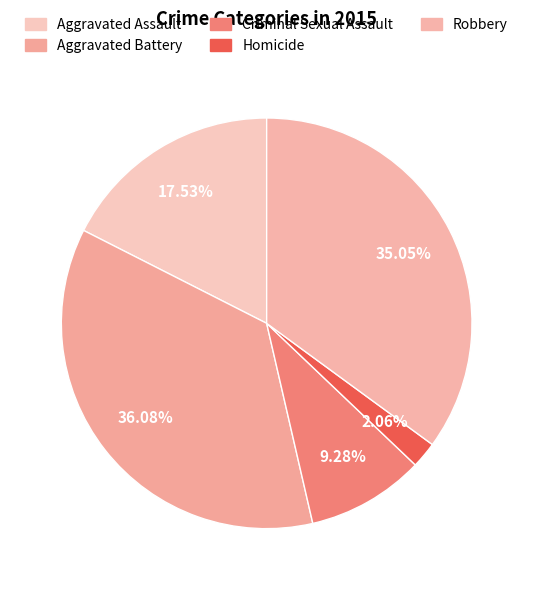

Is there a majority slice in this chart?

No